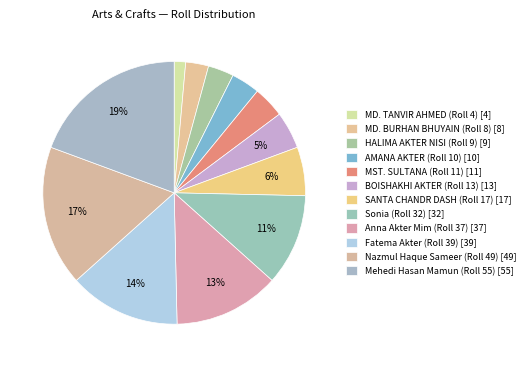

To the nearest percent, what percentage of the pie is MD. TANVIR AHMED (Roll 4)?

1%